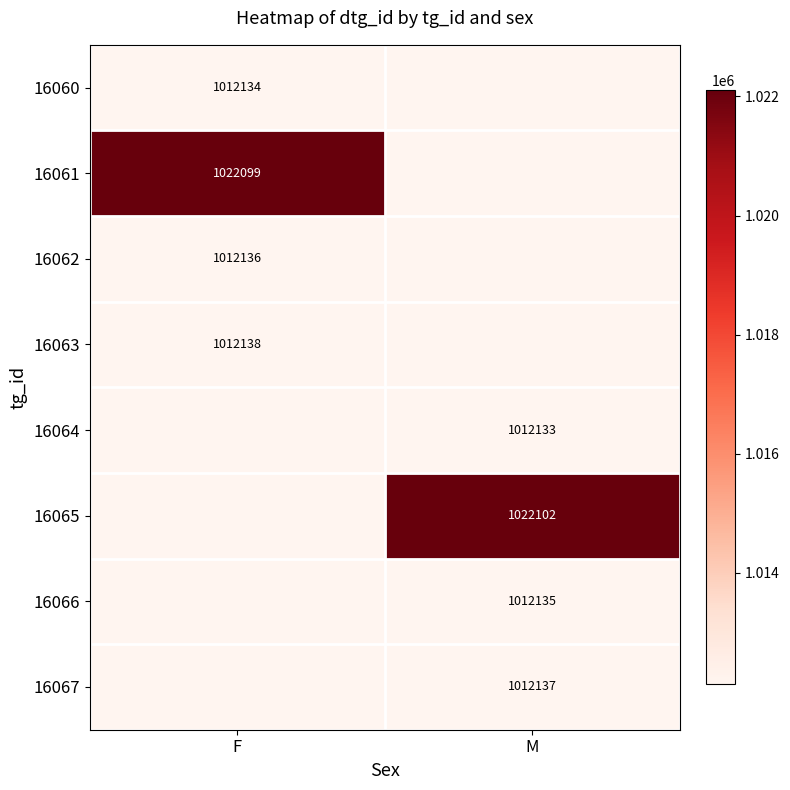

At how many categories does at least one series exceed 1018655?

2